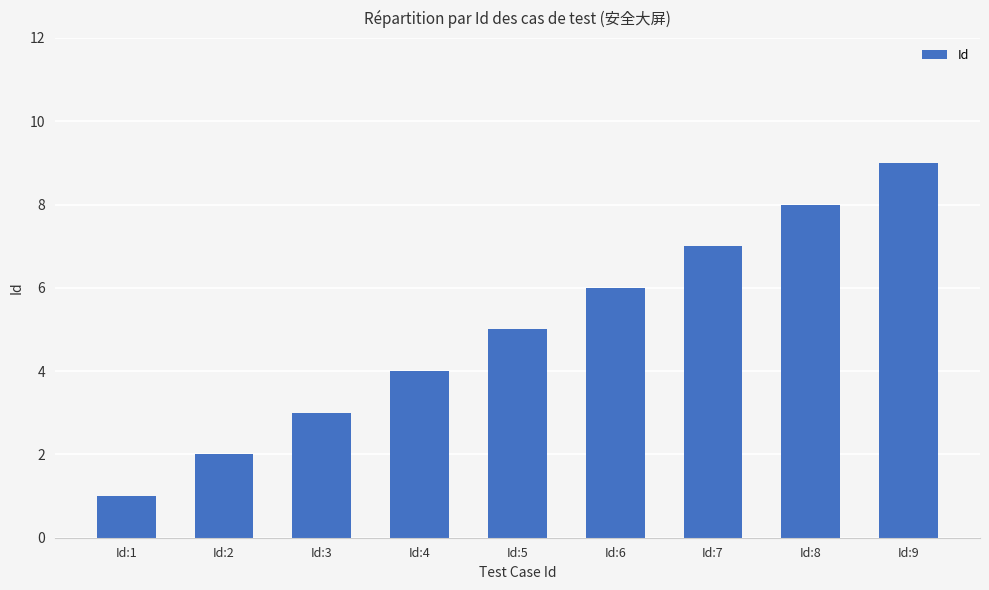

Where is the data nearest to the value 5?

Id:5